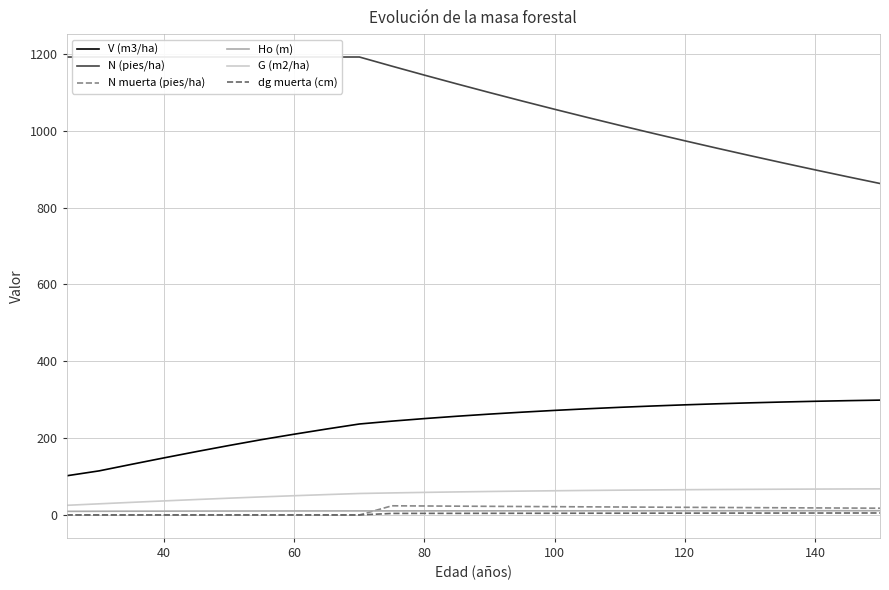

At which label does dg muerta (cm) first exceed 4?

80